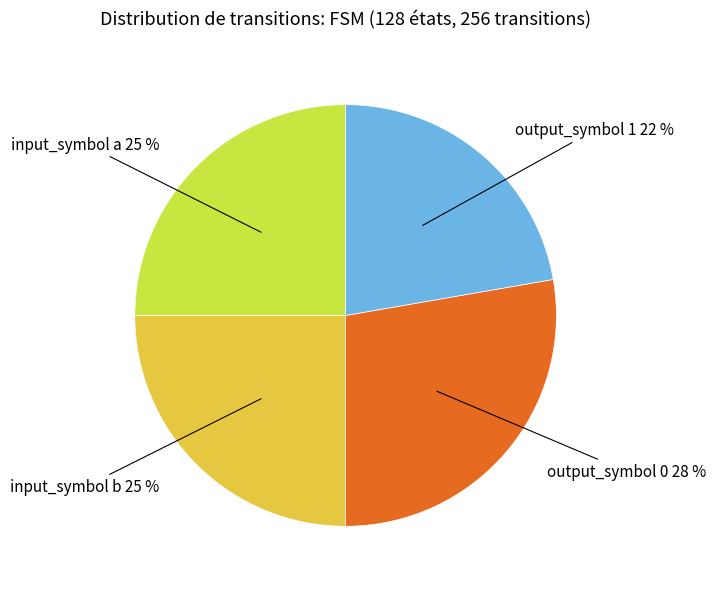

Approximately how many times larger is the value at input_symbol b compared to output_symbol 1?

1.1